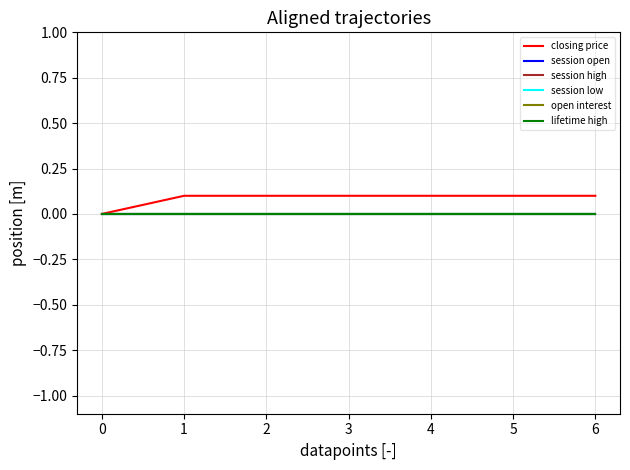

Which series has the largest range (max minus min)?

closing price